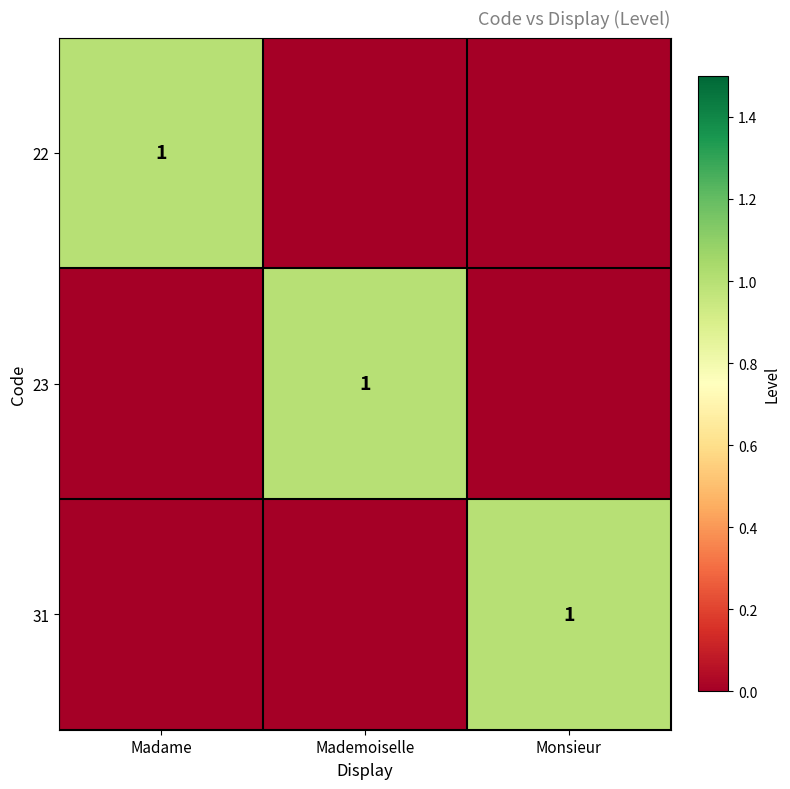

The value of 22 at Madame is 1. True or false?

True